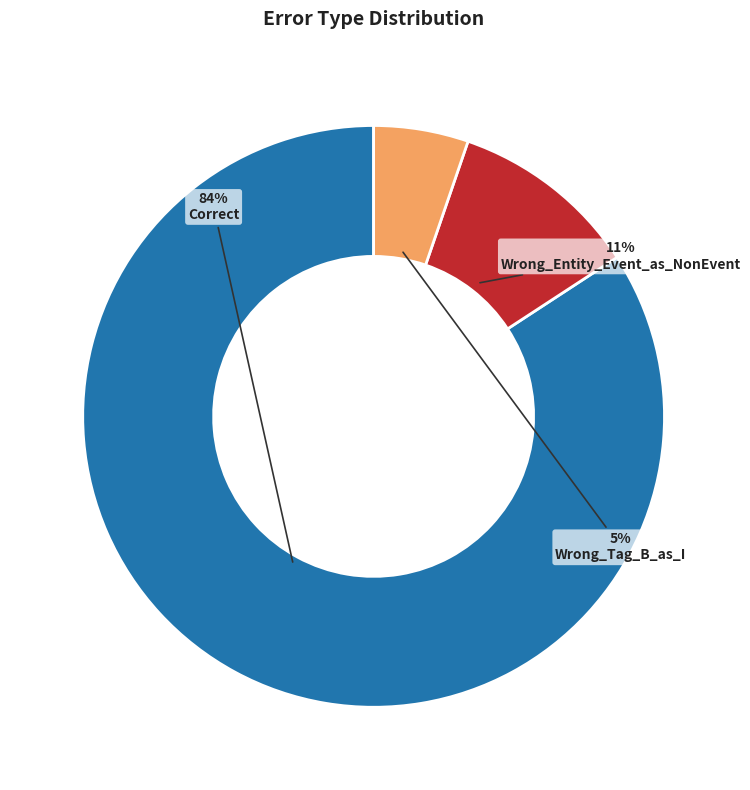

To the nearest percent, what percentage of the pie is Wrong_Tag_B_as_I?

5%